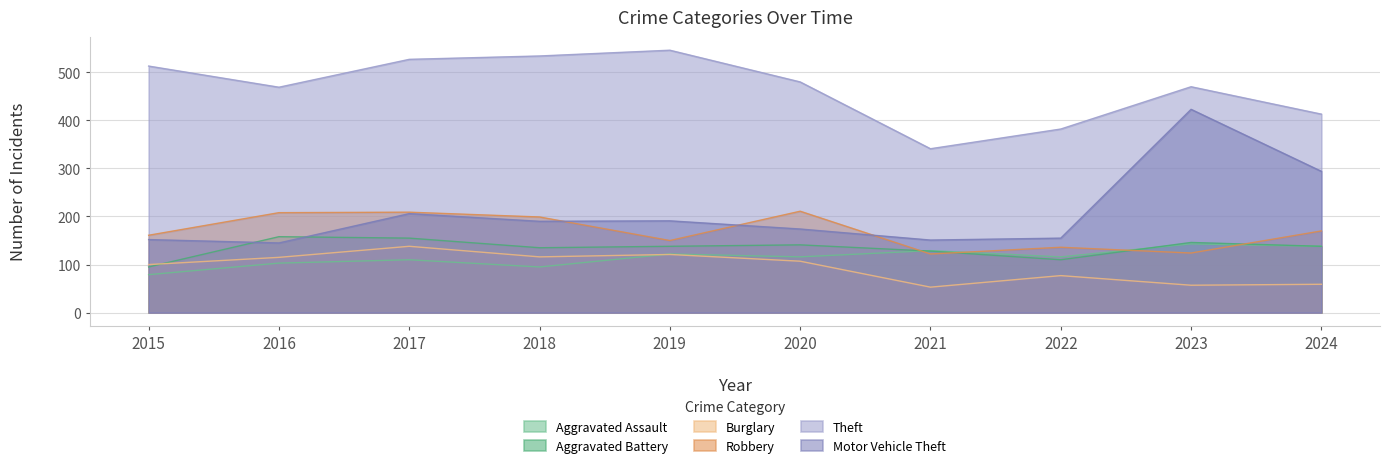

Is it true that Theft equals 174 at 2023?

False